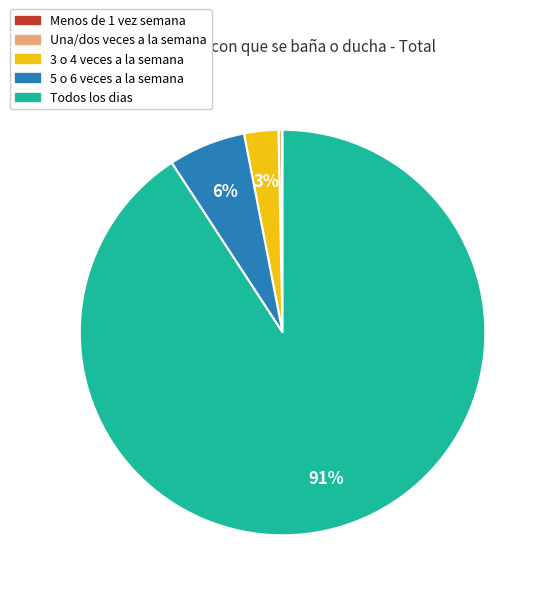

Is there any slice that represents more than half of the pie?

Yes